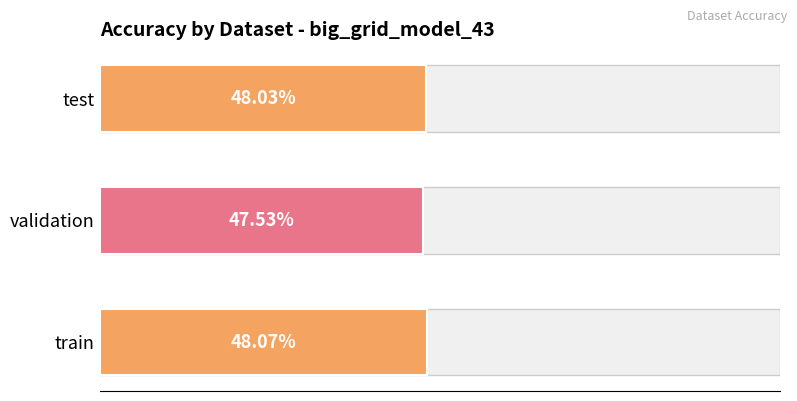

Does the chart contain stacked bars?

No